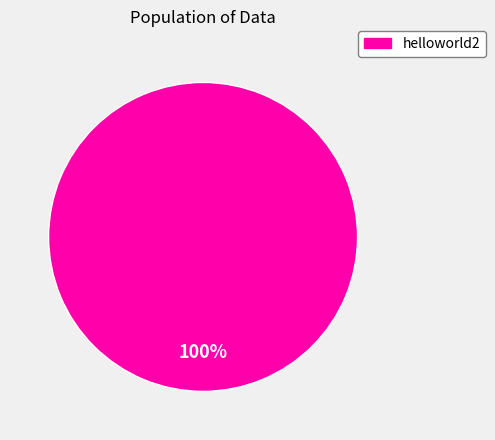

Is there a majority slice in this chart?

Yes